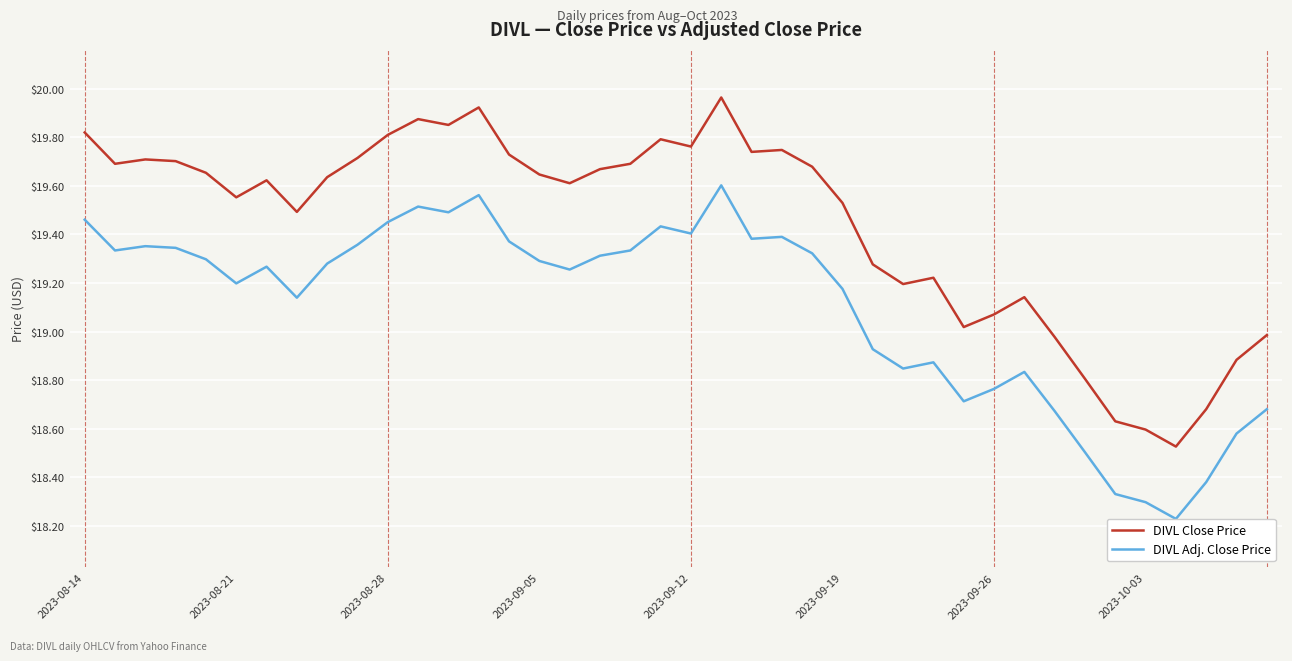

What is the difference between the maximum and minimum values in the DIVL Close Price series?

1.4